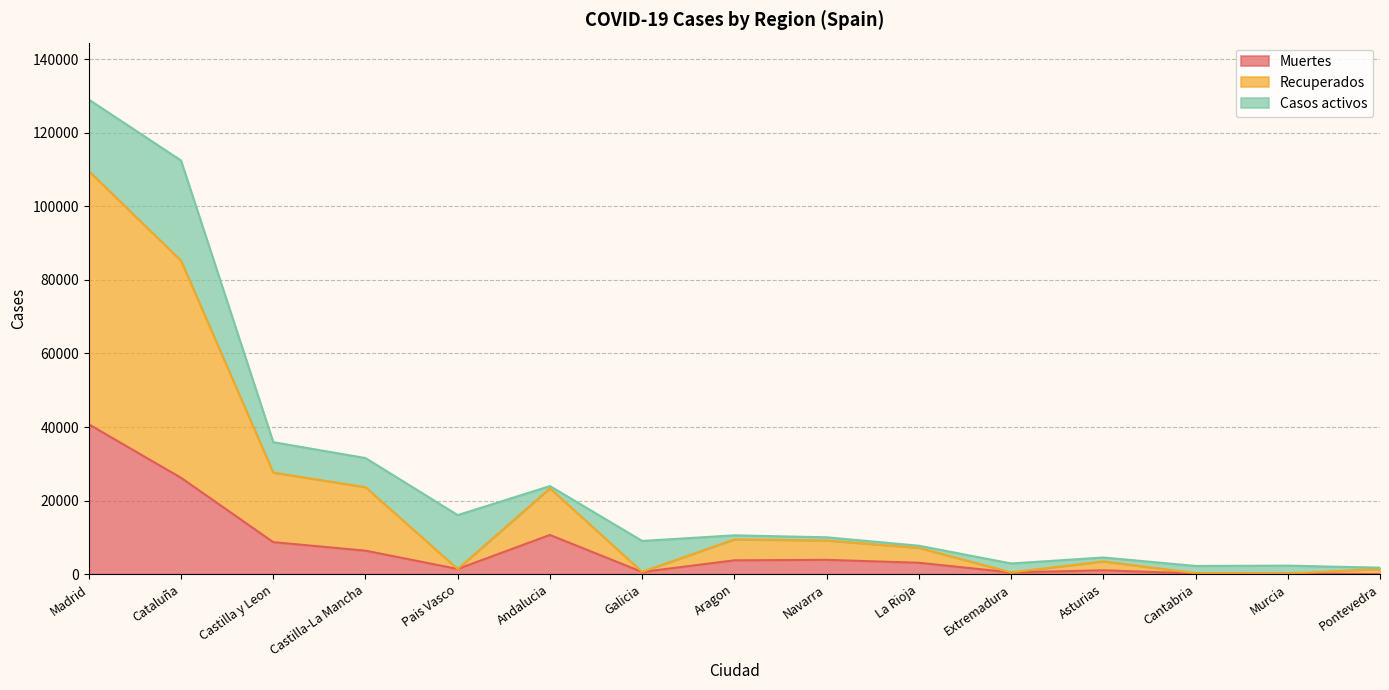

Which series has the largest range (max minus min)?

Recuperados